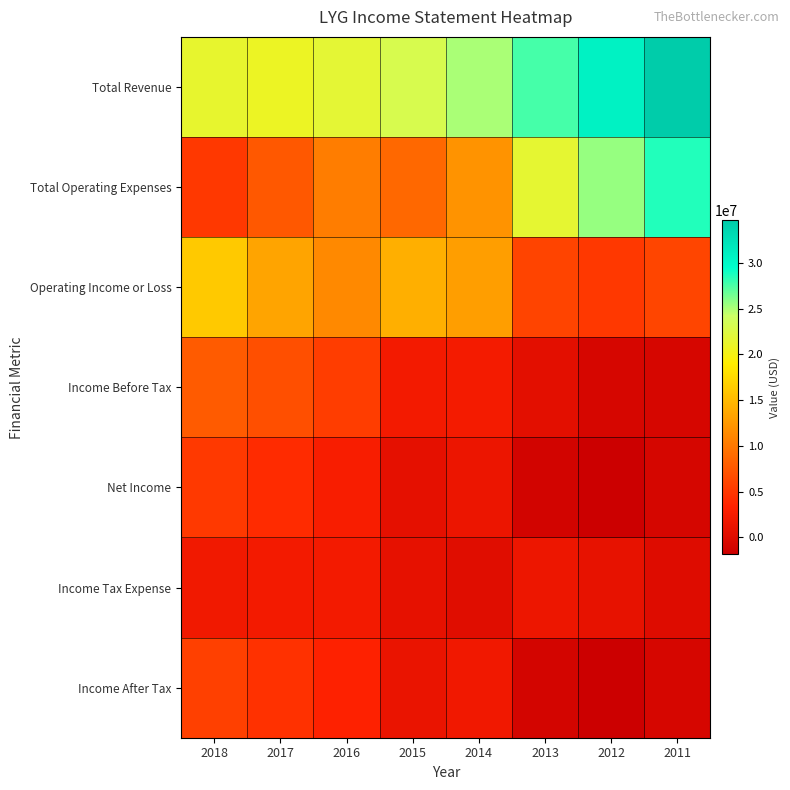

Which label corresponds to the largest value in the chart?

2011